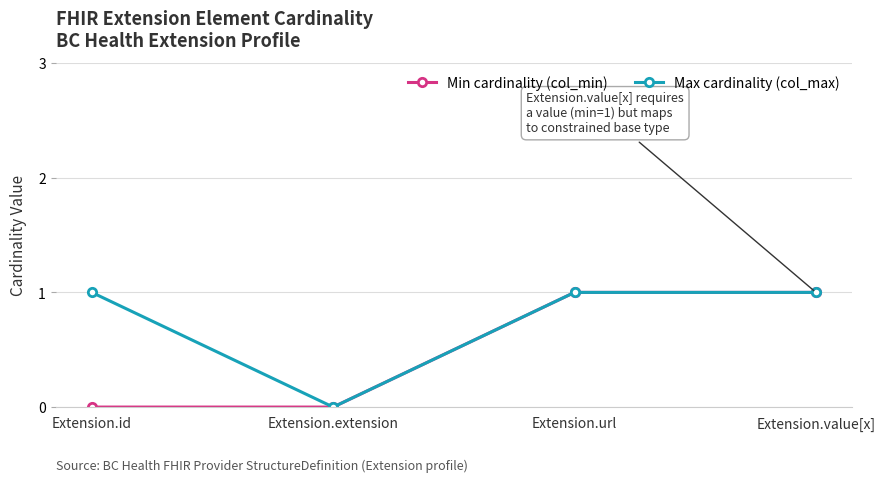

Is the value of Min cardinality (col_min) at Extension.url greater than the value of Max cardinality (col_max) at Extension.extension?

Yes